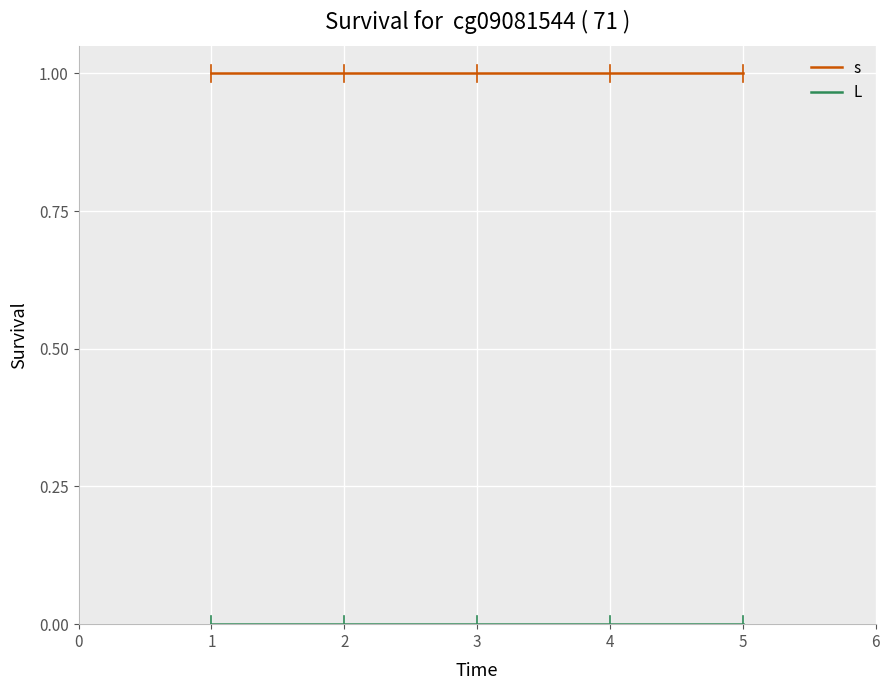

The value of s at 5 is 2. True or false?

False